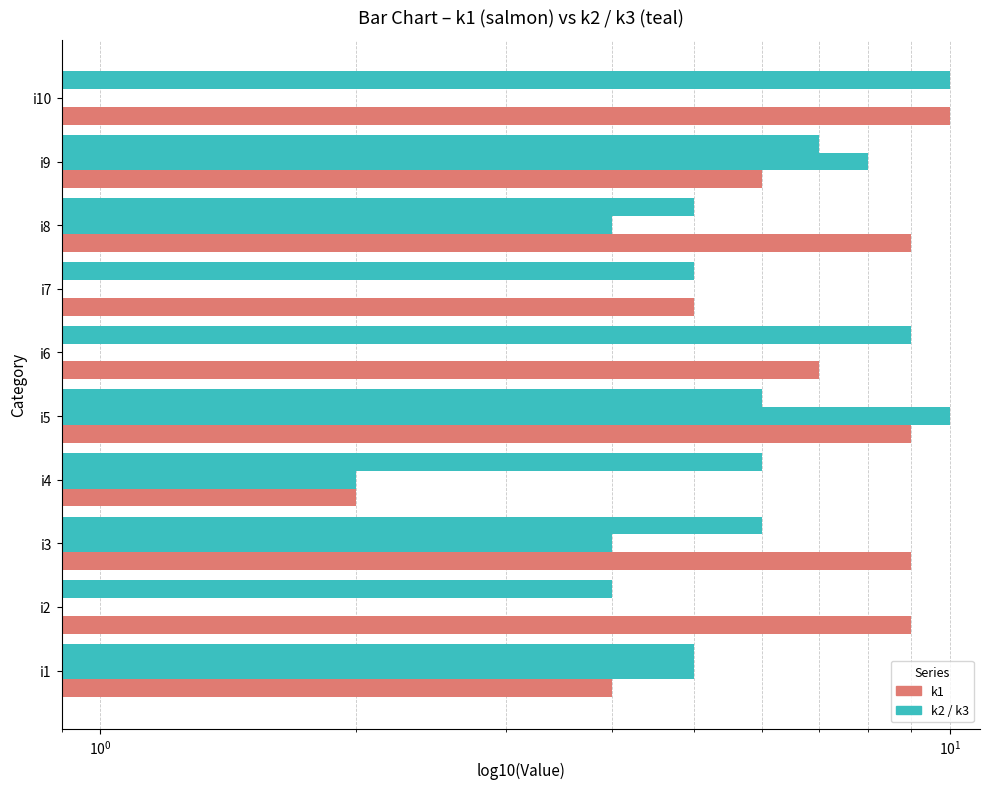

List the series in order of their peak value, lowest first.

k2, k3, k1